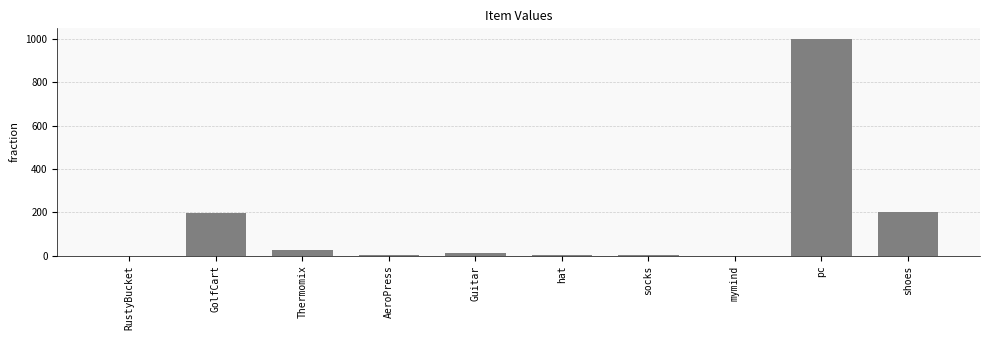

What is the average value?

144.4